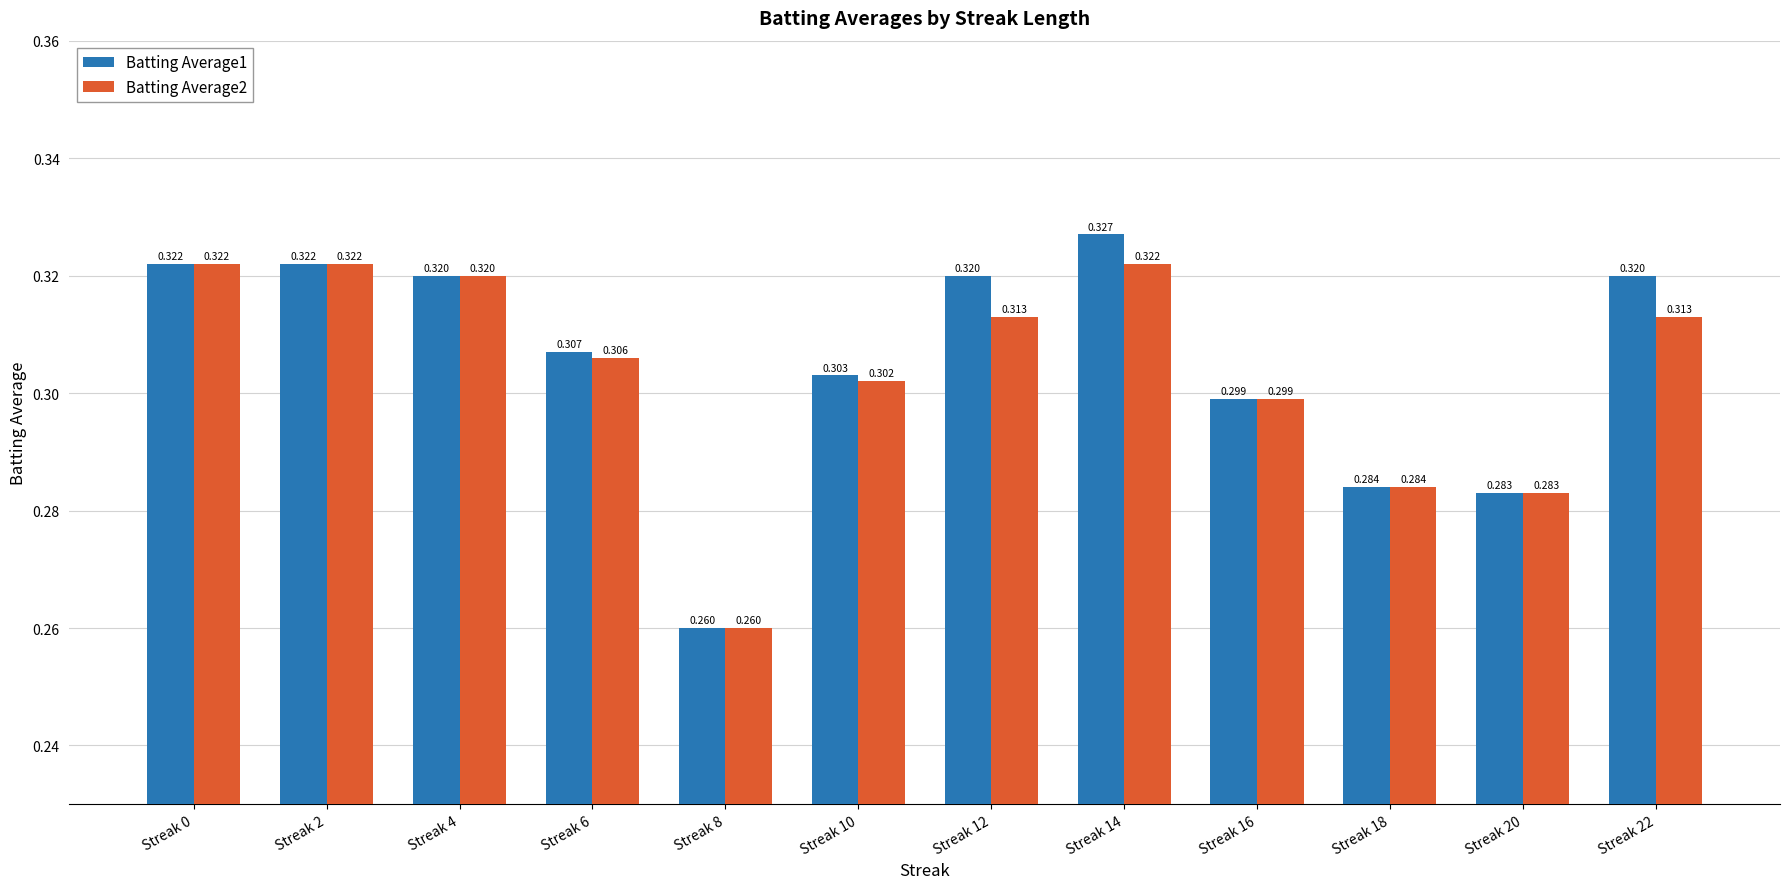

How many data points does each series have?

12